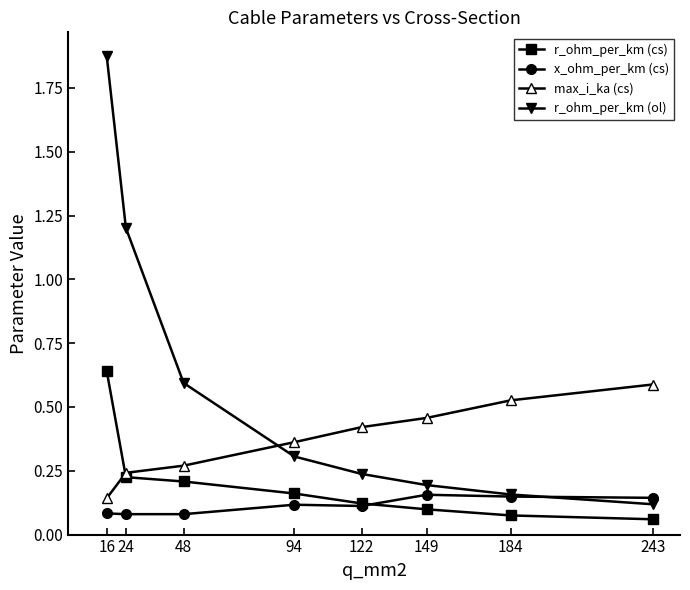

True or false: r_ohm_per_km (ol) and max_i_ka (cs) cross at least once.

True